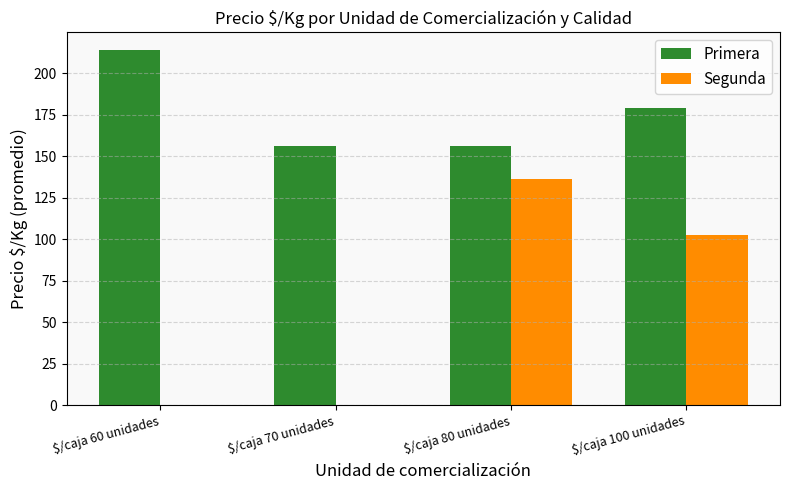

What is the maximum value shown in the chart?

214.0